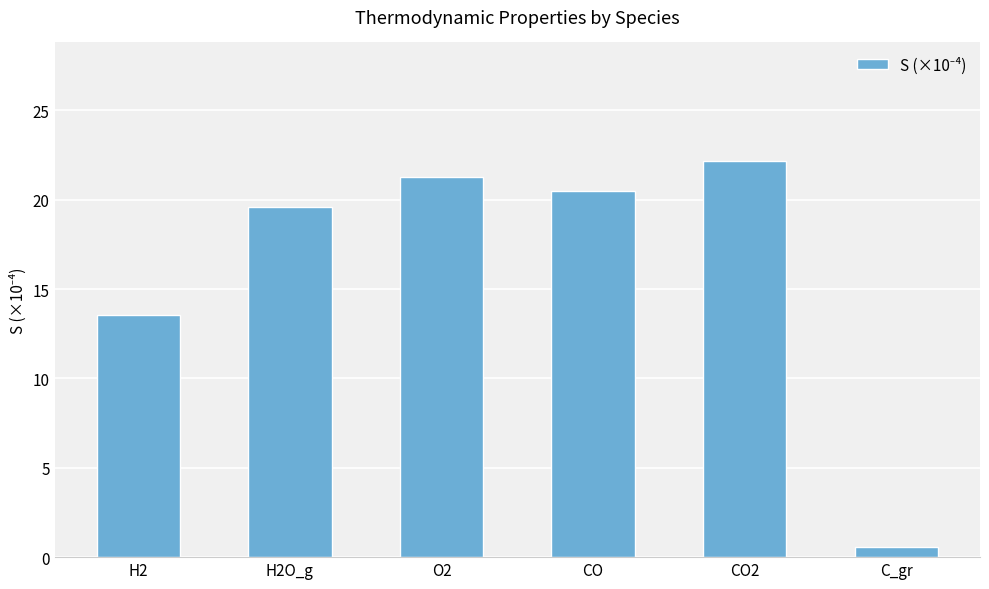

Between CO and O2, which is larger?

O2